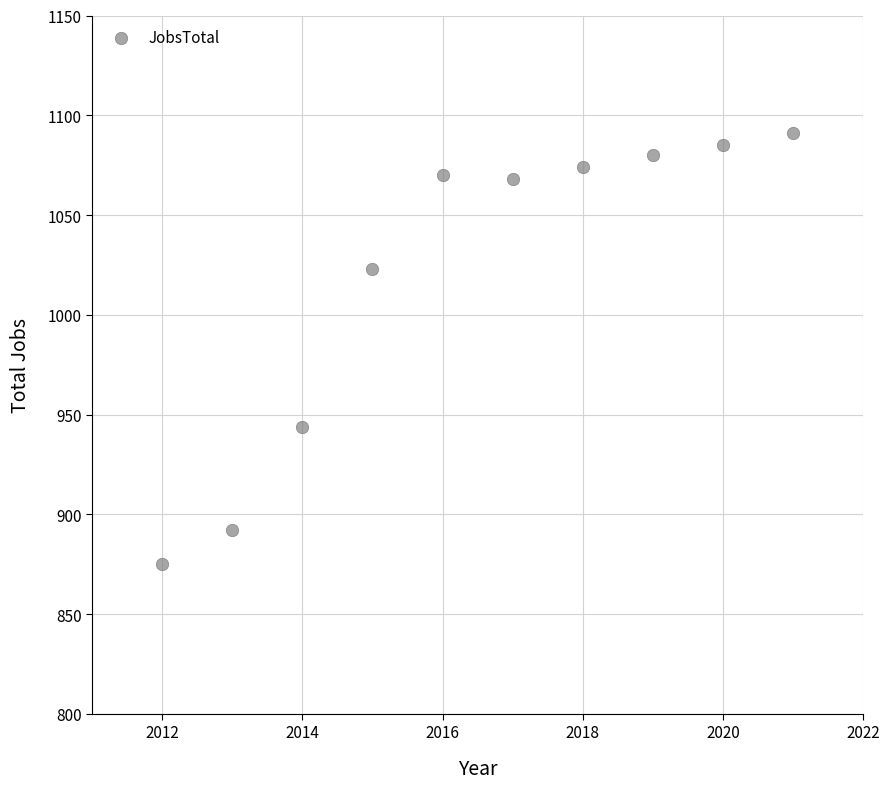

What is the range of X values (max minus min)?

9